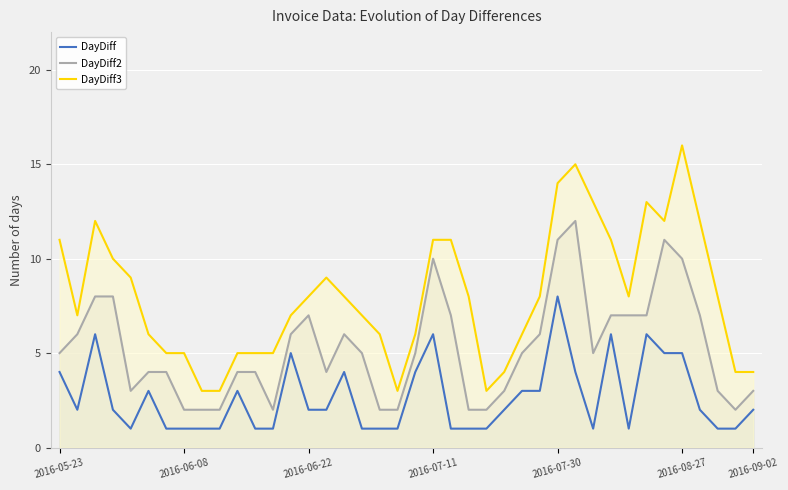

What is the average value of the DayDiff2 series?

5